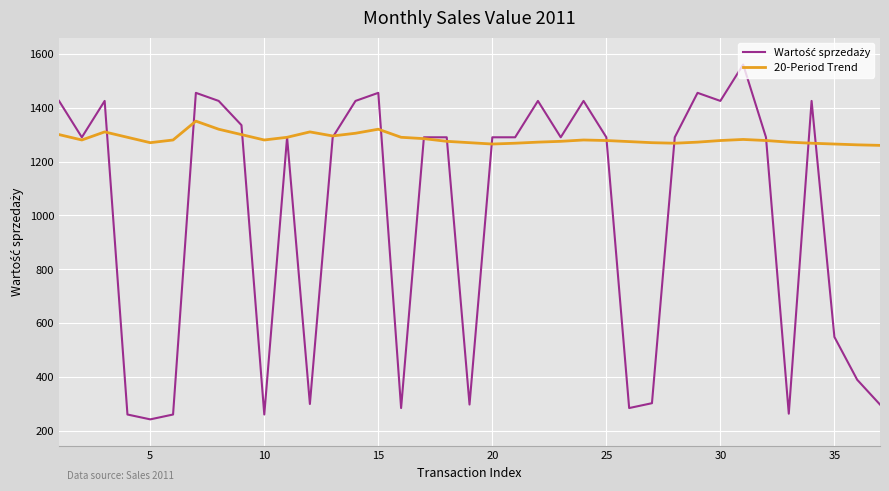

What is the minimum value shown in the chart?

243